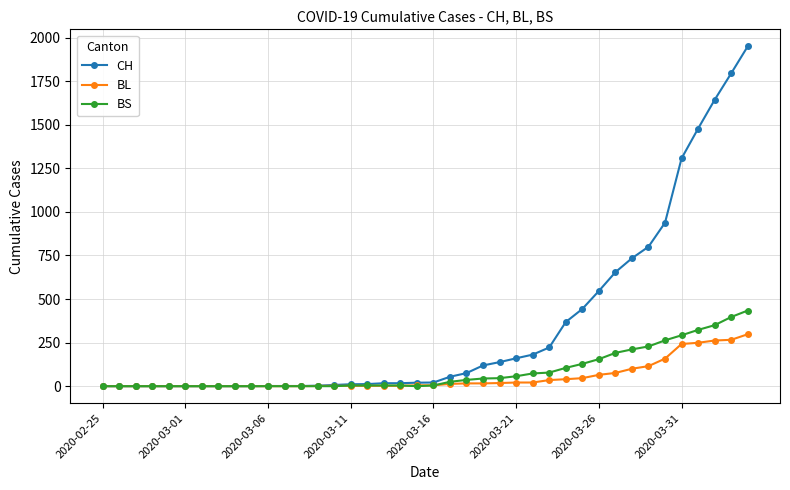

List the series in order of their peak value, lowest first.

BL, BS, CH